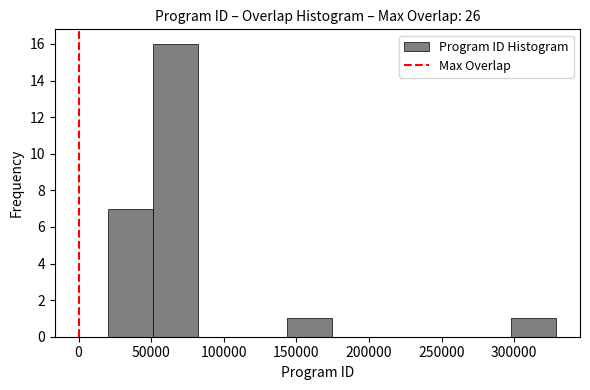

Which range on the x-axis has the tallest bar?

50000 to 80000